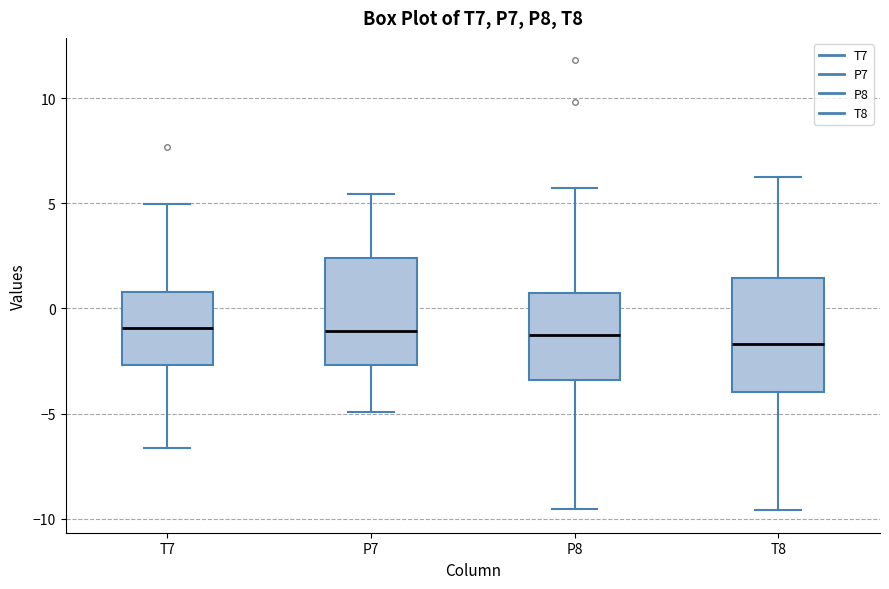

Where is the upper edge of the box for P8 on the y-axis? The values are not printed on the chart, so give them approximately, as read against the axis.

0.5